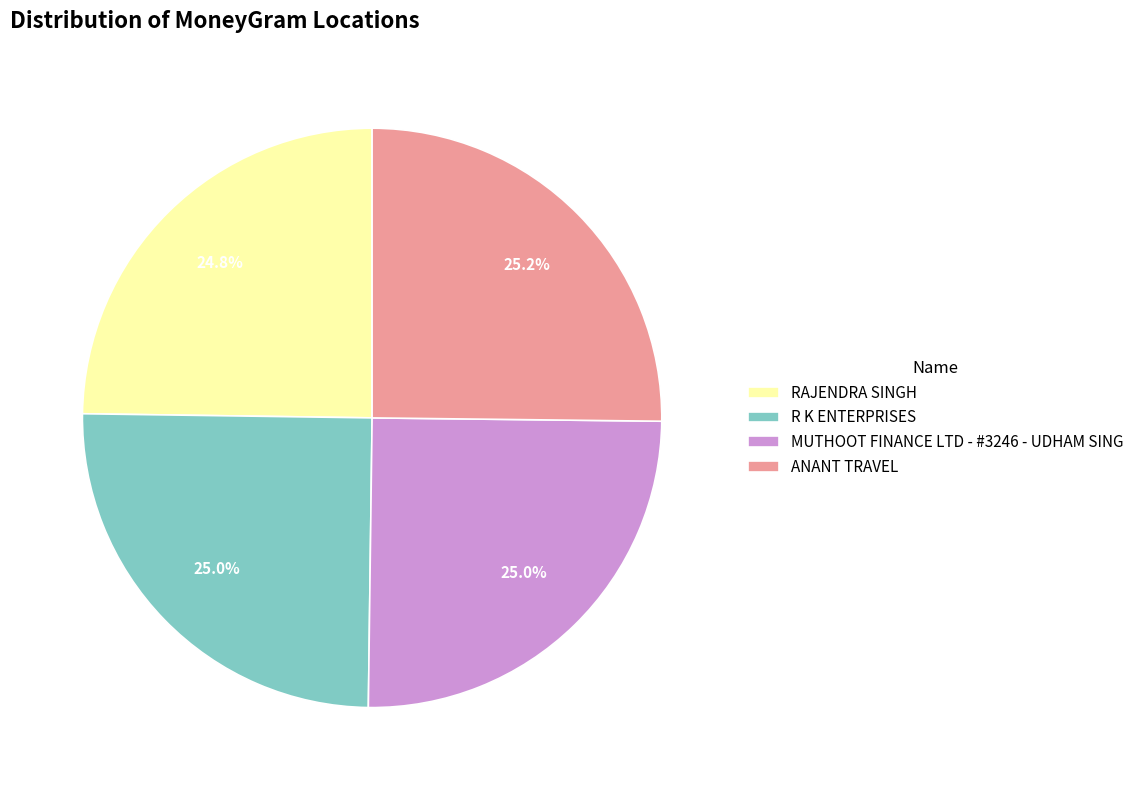

Does any single category account for the majority?

No